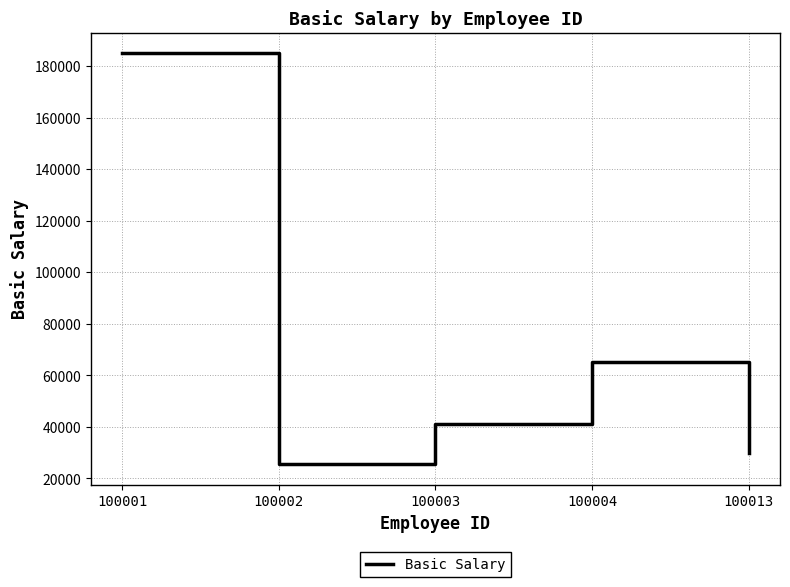

Which label corresponds to the smallest value in the chart?

100002